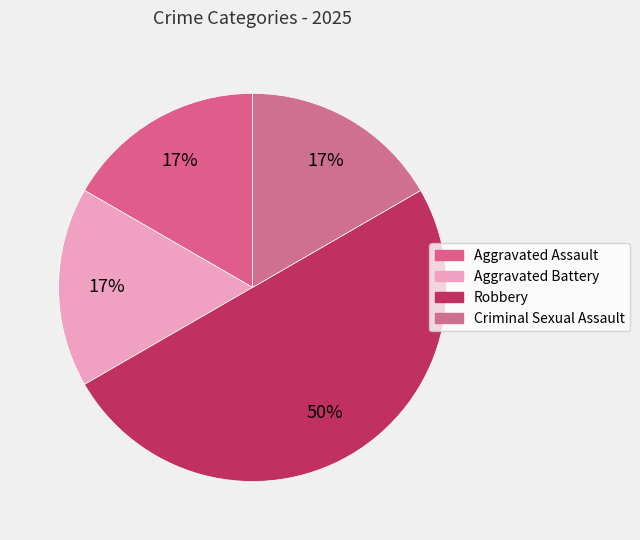

Count the number of slices in the pie.

4